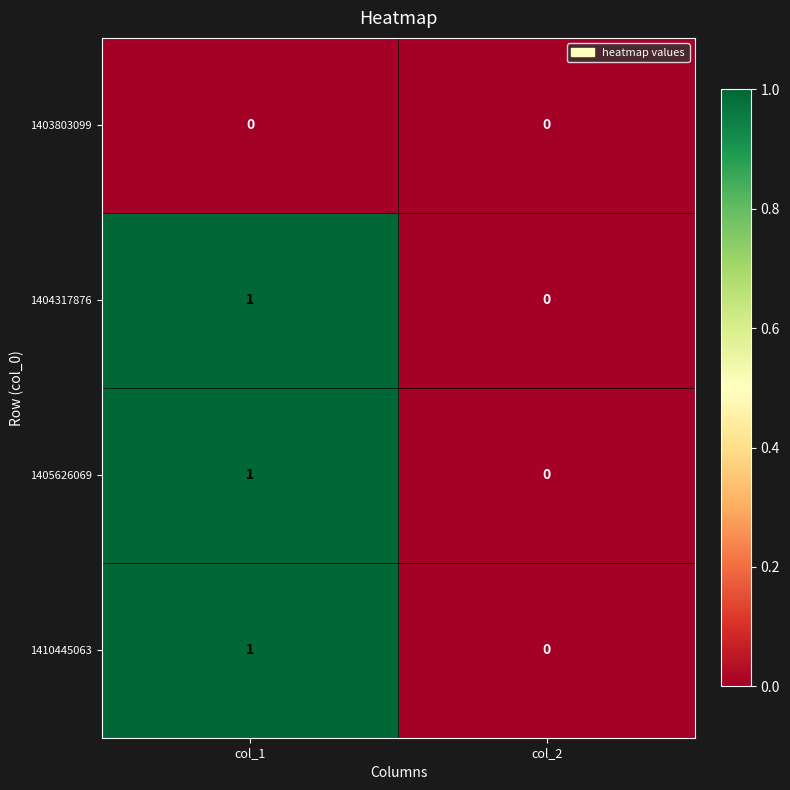

What is the maximum value shown in the chart?

1